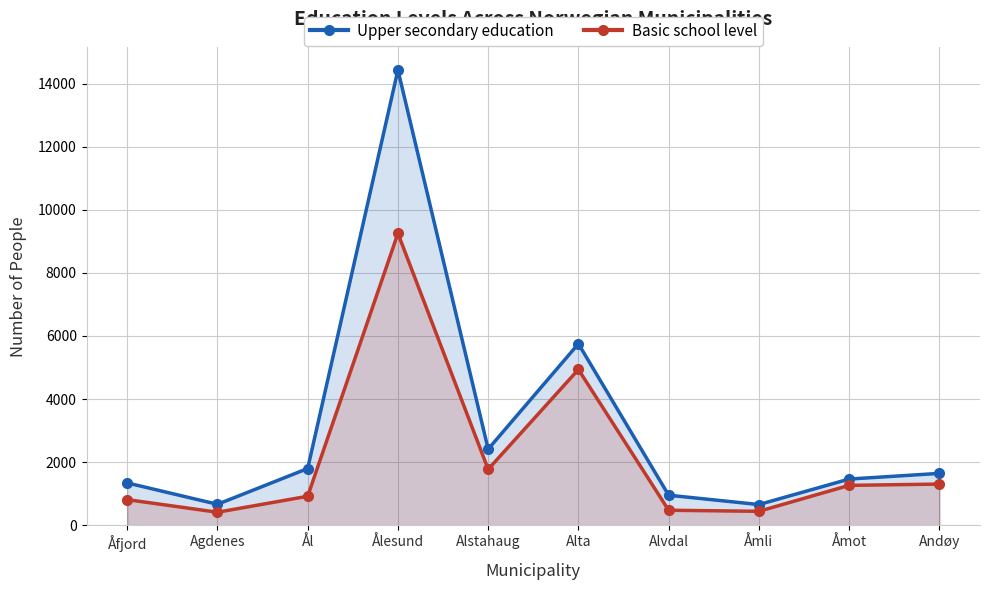

Which category has the lowest value across all series?

Agdenes